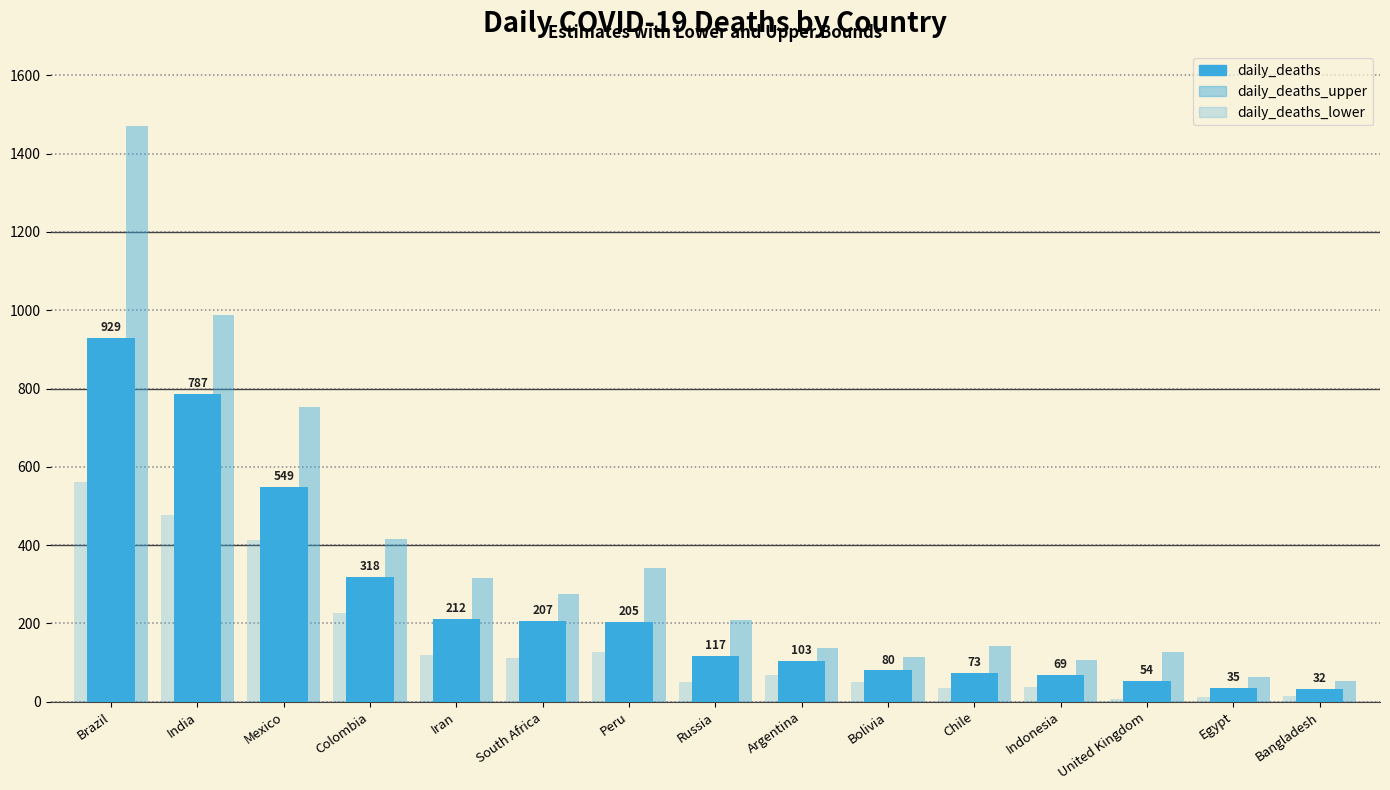

Which series has the largest range (max minus min)?

daily_deaths_upper